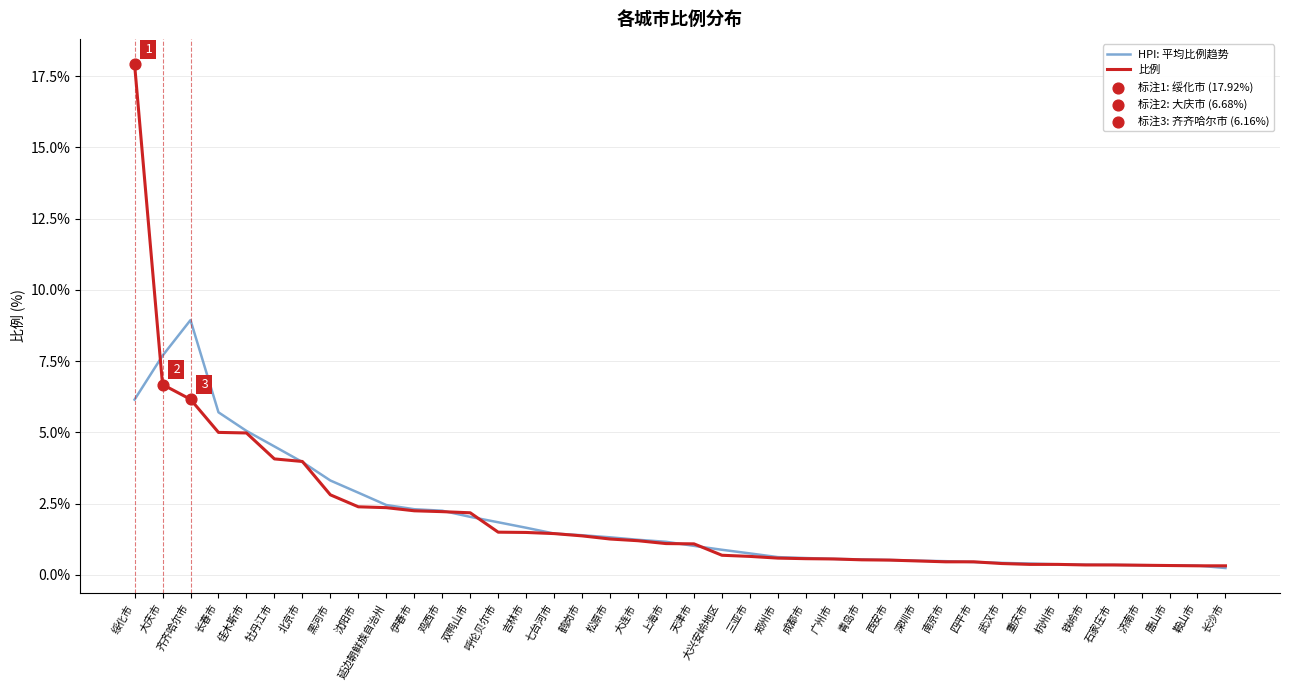

Which series has the widest spread of values?

比例